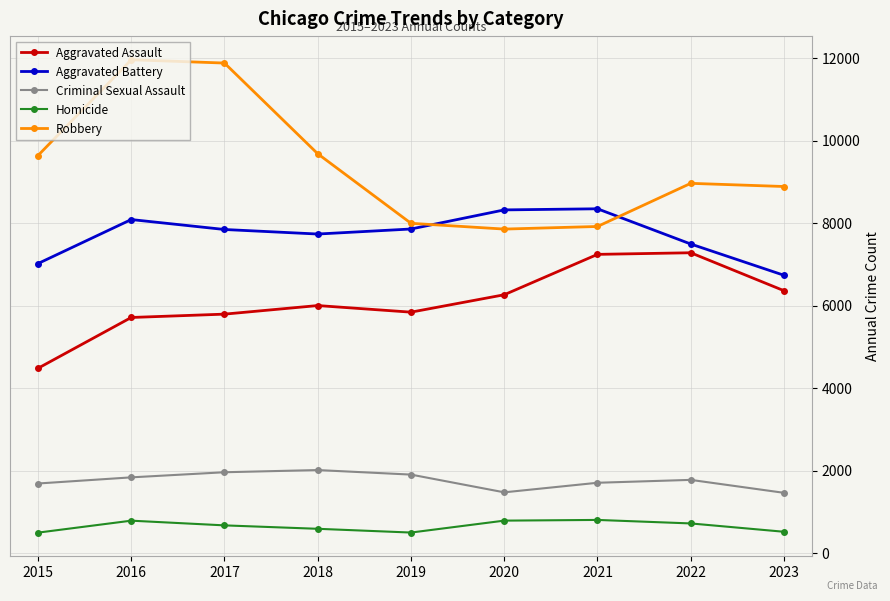

Count the number of categories in the chart.

9